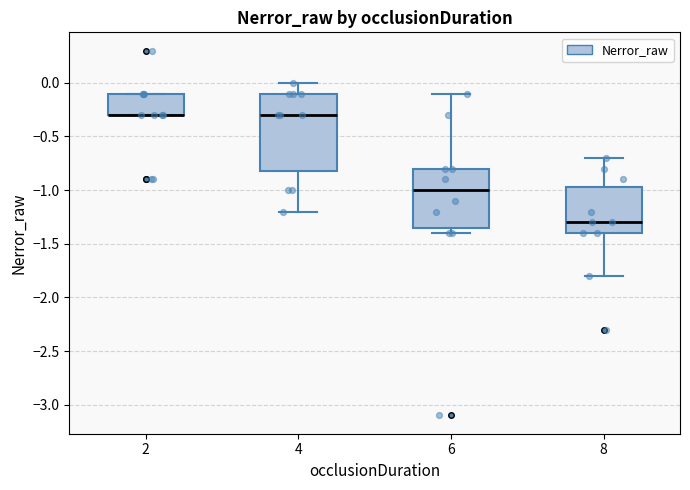

Where does the upper whisker of the box at x = 6 end on the y-axis? The values are not printed on the chart, so give them approximately, as read against the axis.

-0.10